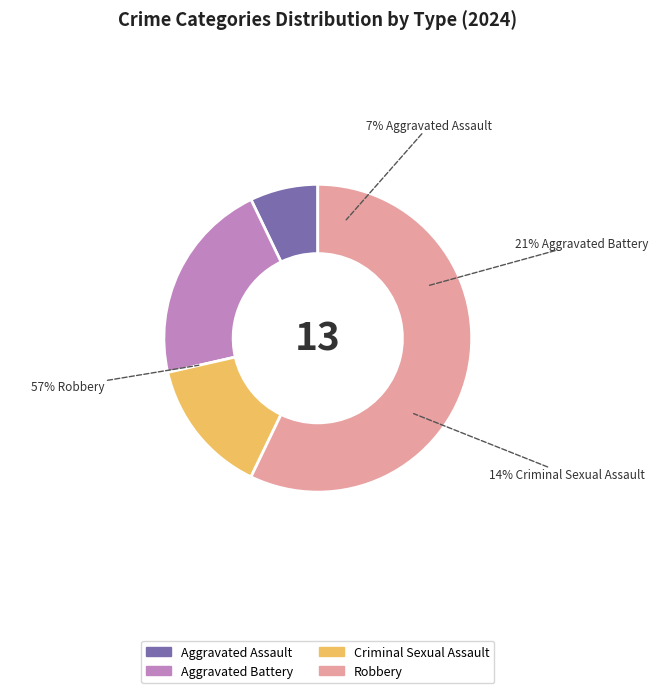

True or false: Criminal Sexual Assault accounts for 14% of the total.

True